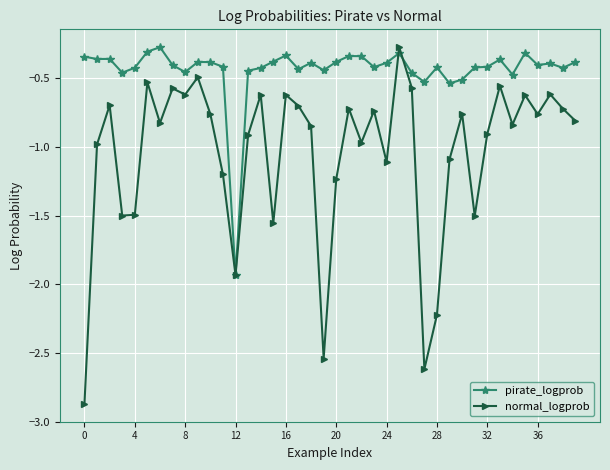

List the series in order of their overall mean, highest first.

pirate_logprob, normal_logprob